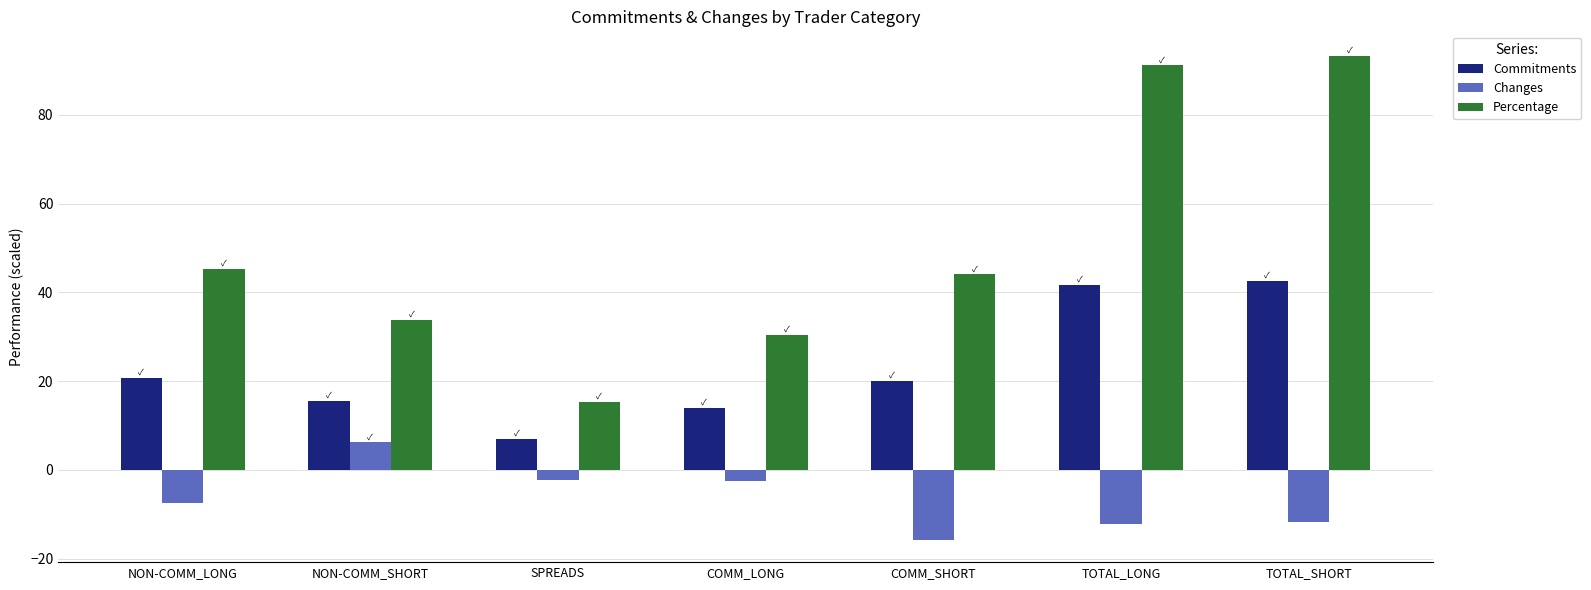

Which series changed the most between NON-COMM_SHORT and TOTAL_SHORT?

Percentage